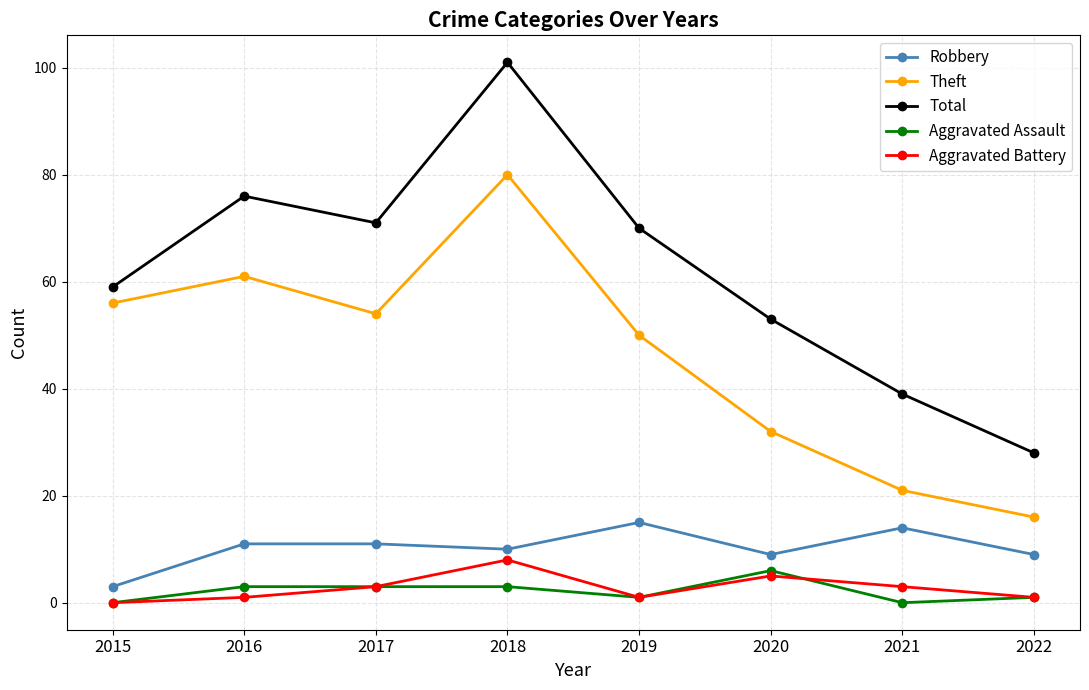

Count the number of categories in the chart.

8